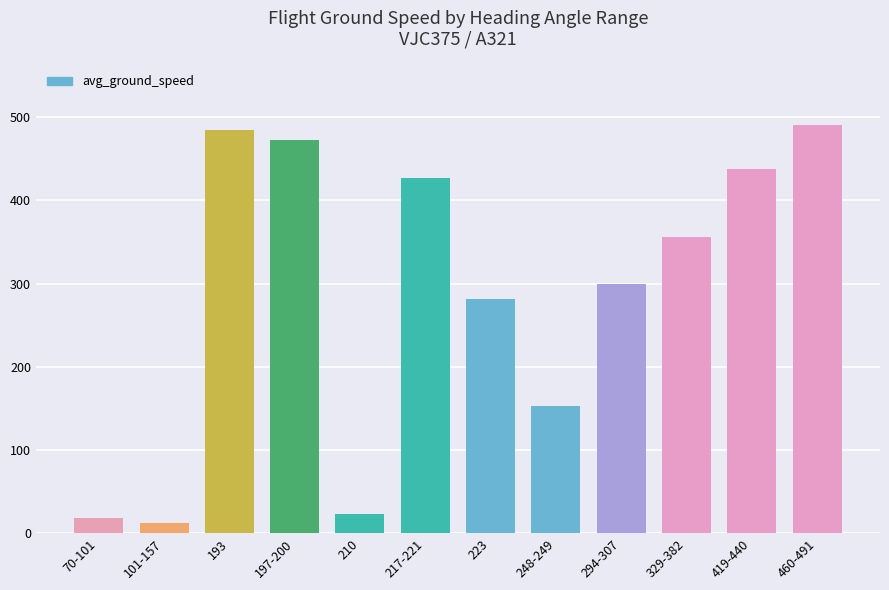

What position from the right is 460-491?

1